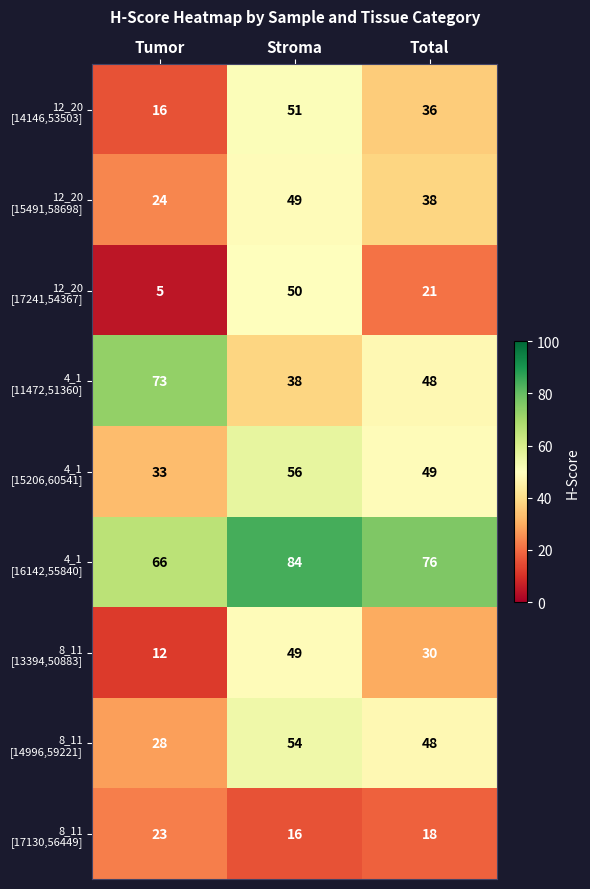

What is the spread (max minus min) of values at Total?

58